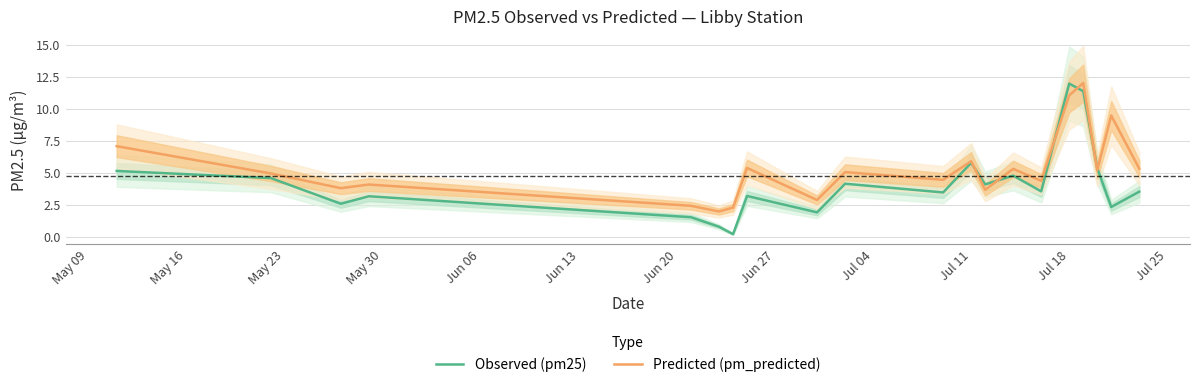

What is the highest value of the Predicted (pm_predicted) series?

12.0